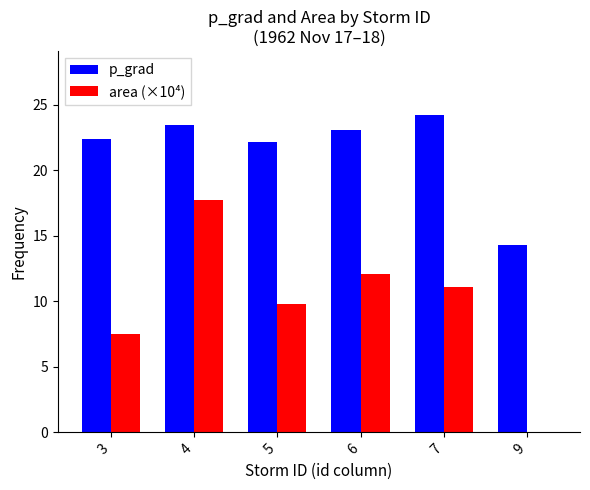

What is the maximum value for p_grad?

24.3